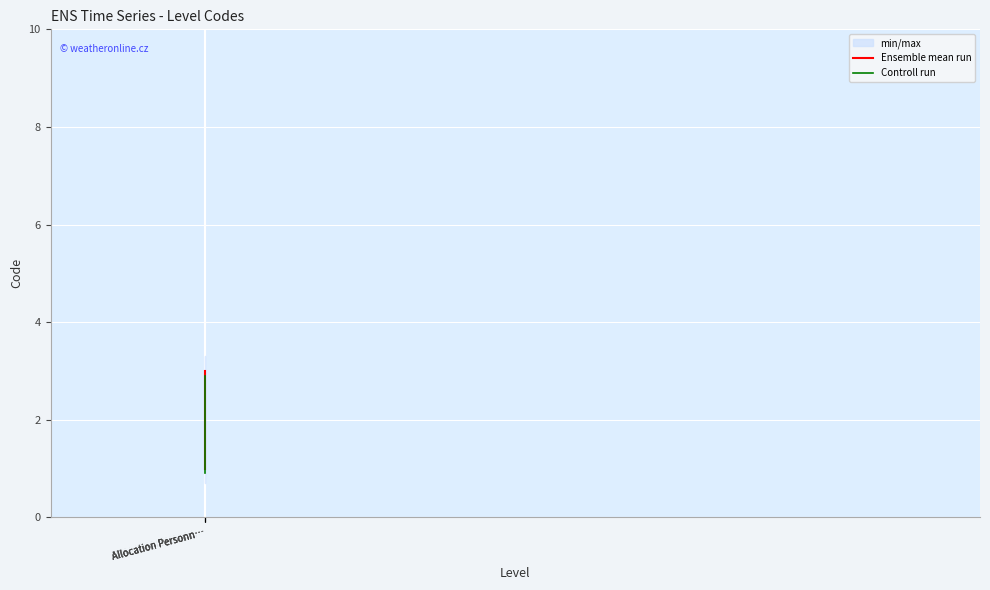

What is the spread (max minus min) of values at Allocation Personn…?

0.1